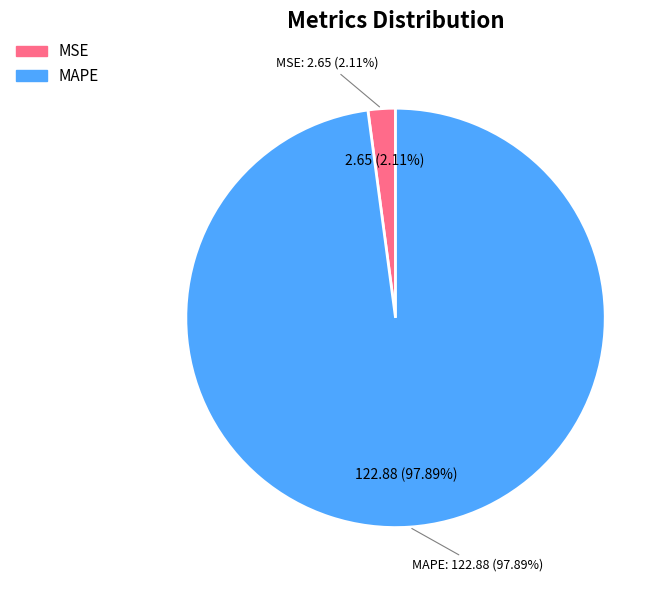

Which category has the biggest portion of the pie?

MAPE